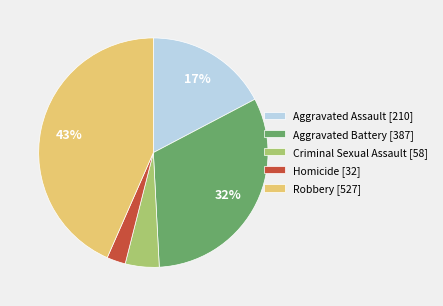

Between Robbery [527] and Criminal Sexual Assault [58], which is larger?

Robbery [527]